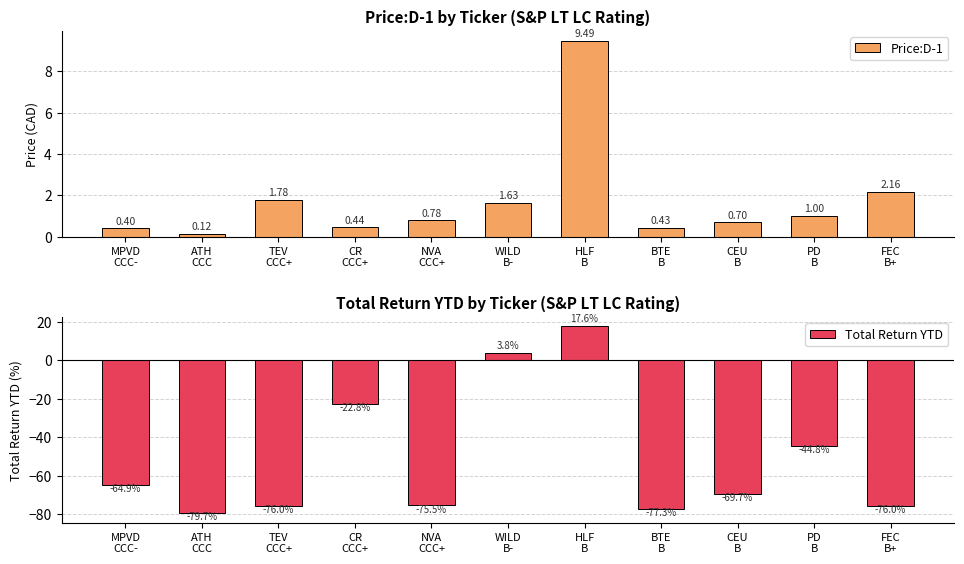

Which category has the lowest value in the Total Return YTD series?

ATH
CCC